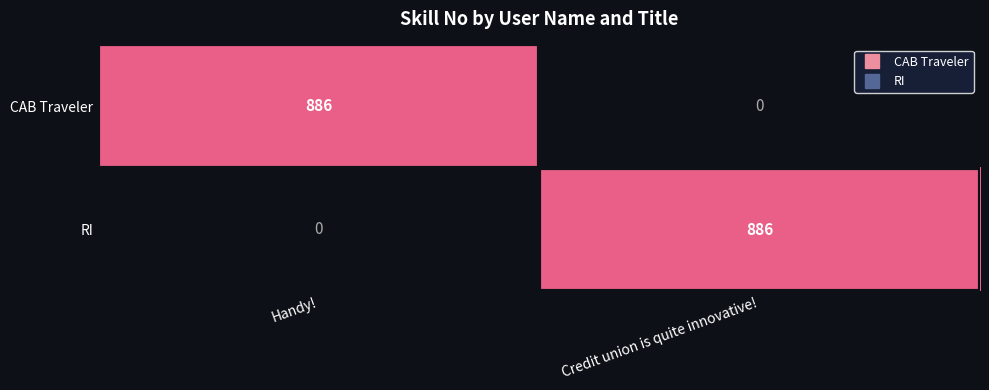

At which label is RI closest to 443?

Handy!